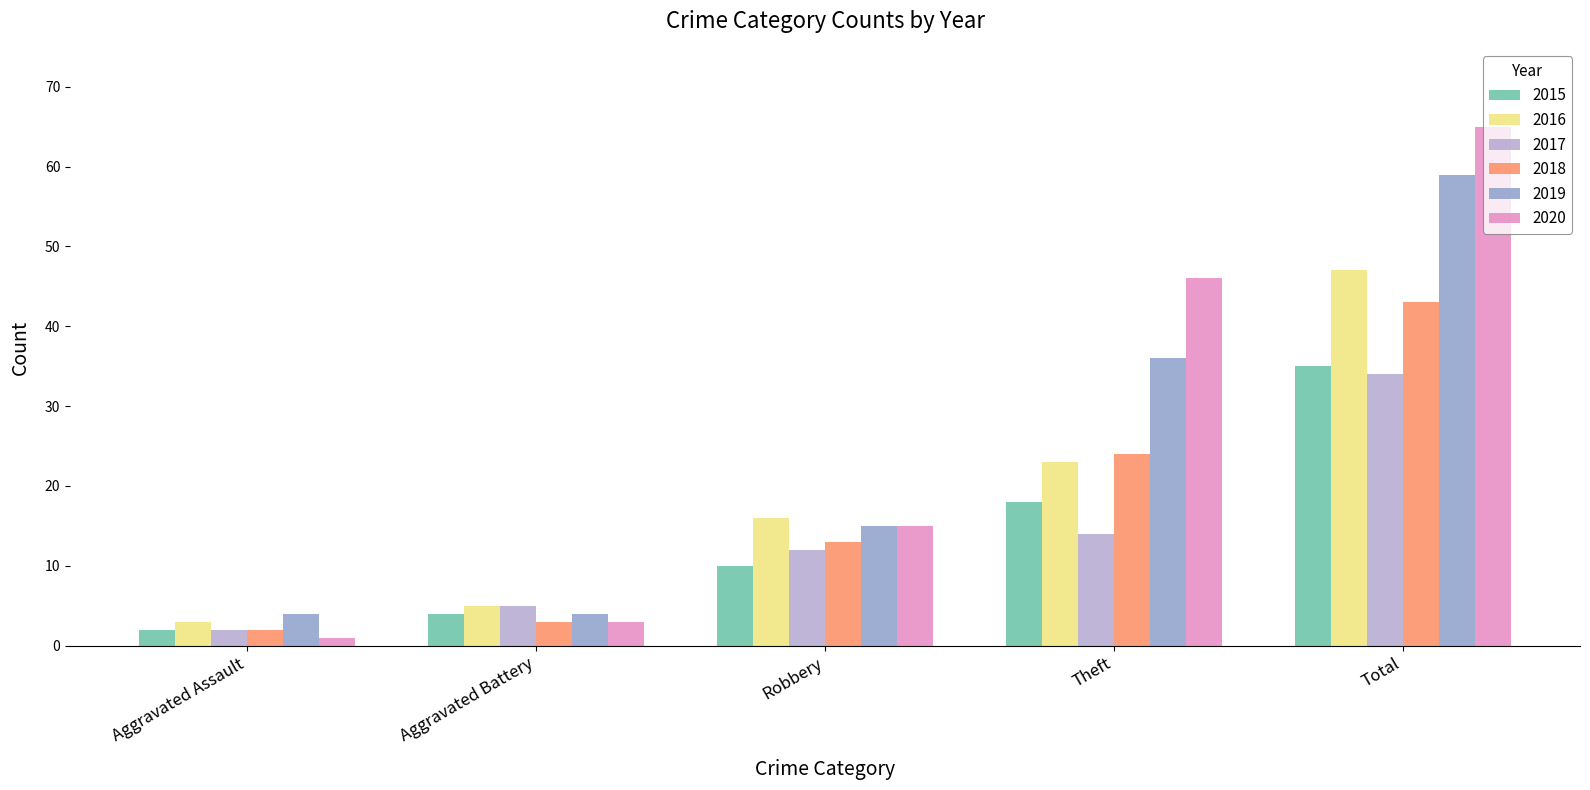

What is the difference between the maximum and second lowest values in the 2017 series?

29